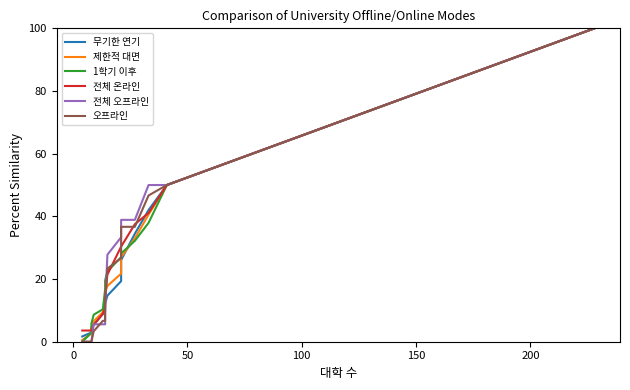

True or false: 제한적 대면 has a value of 0.3 at −50.

False